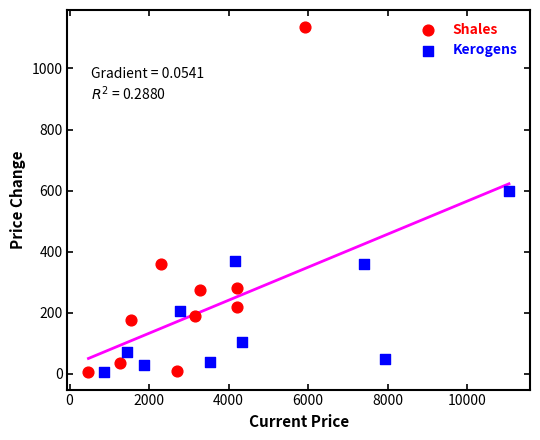

Which series has the largest Y range (max minus min)?

Shales